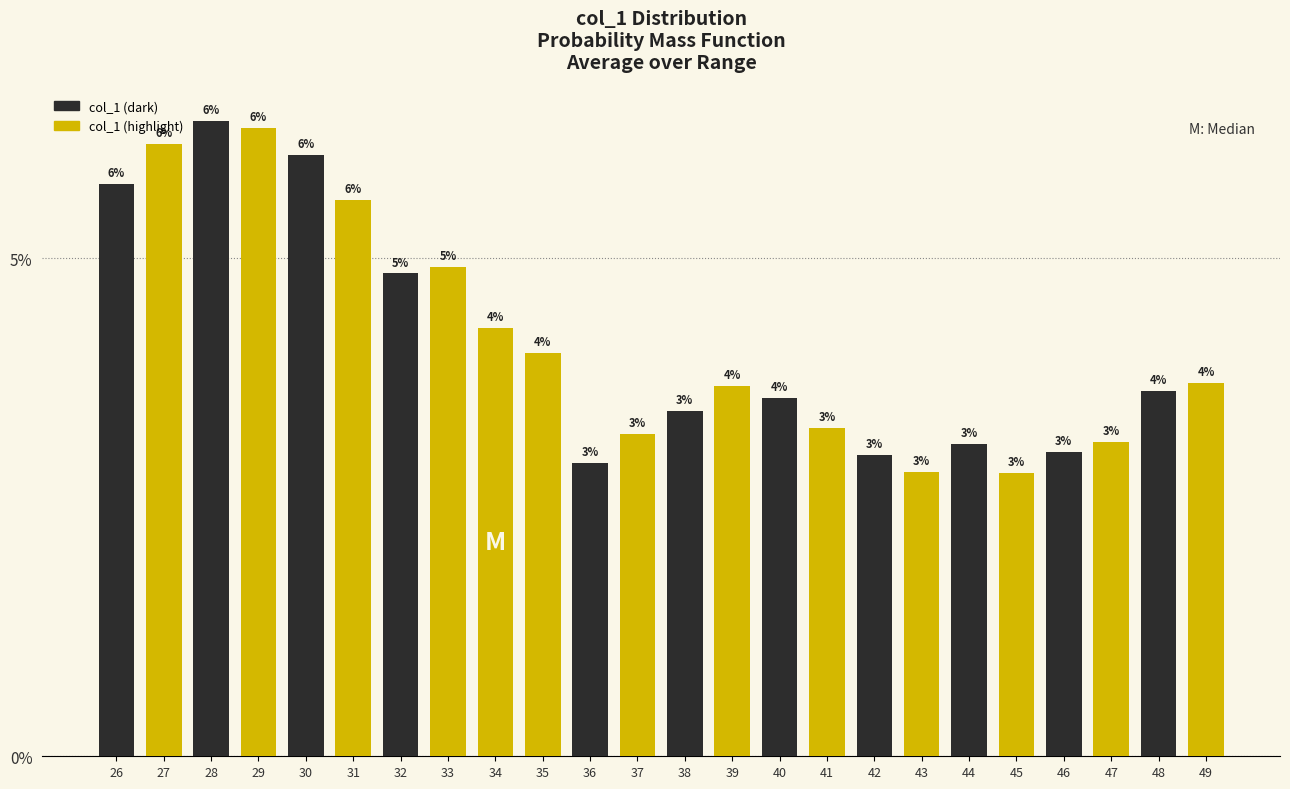

Which label corresponds to the largest value in the chart?

28